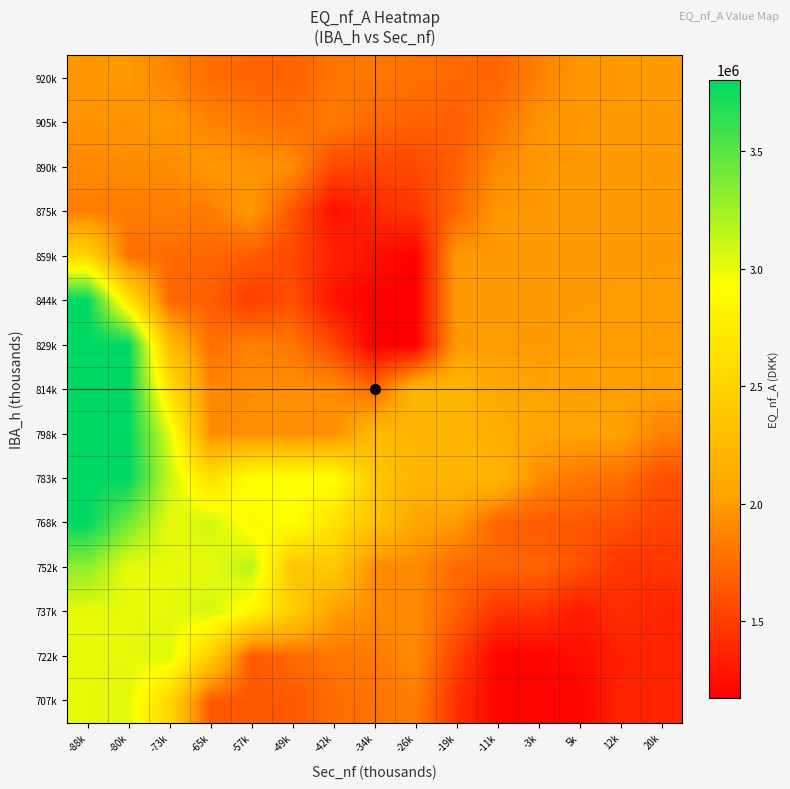

At how many categories does at least one series exceed 1956068?

15